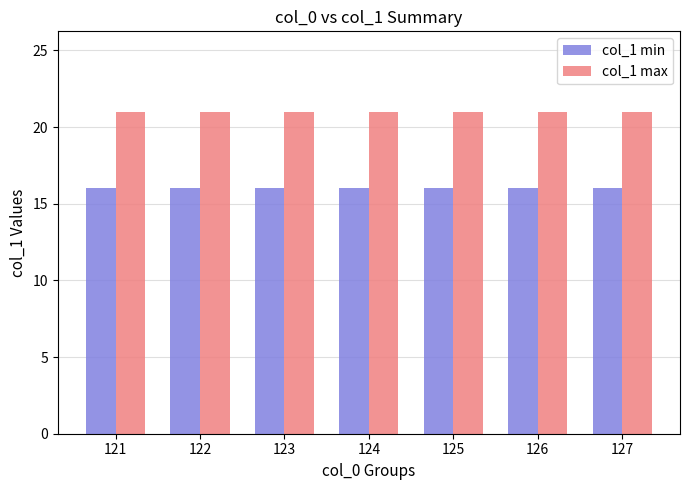

What are all the series names shown in the legend?

col_1 min, col_1 max